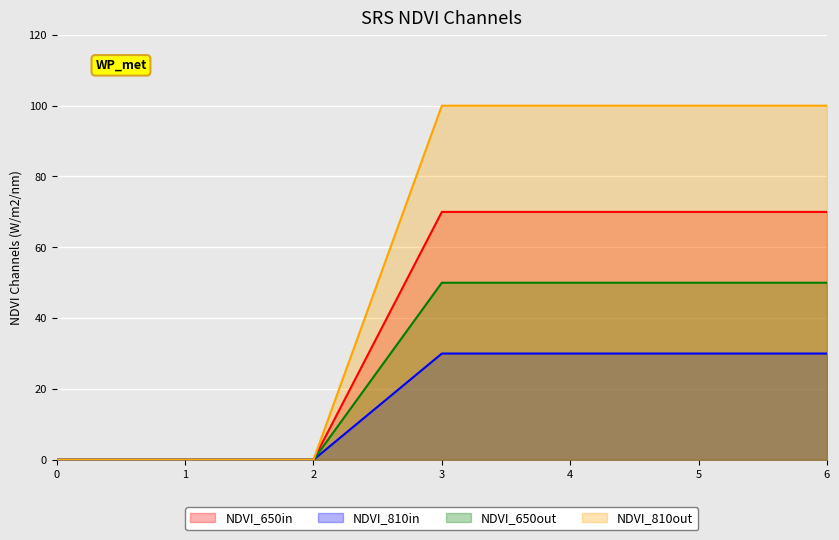

How many lines are shown in the chart?

4